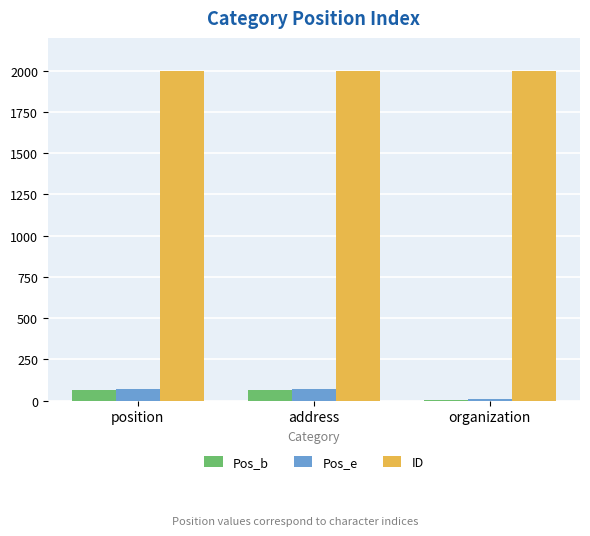

What are all the series names shown in the legend?

Pos_b, Pos_e, ID